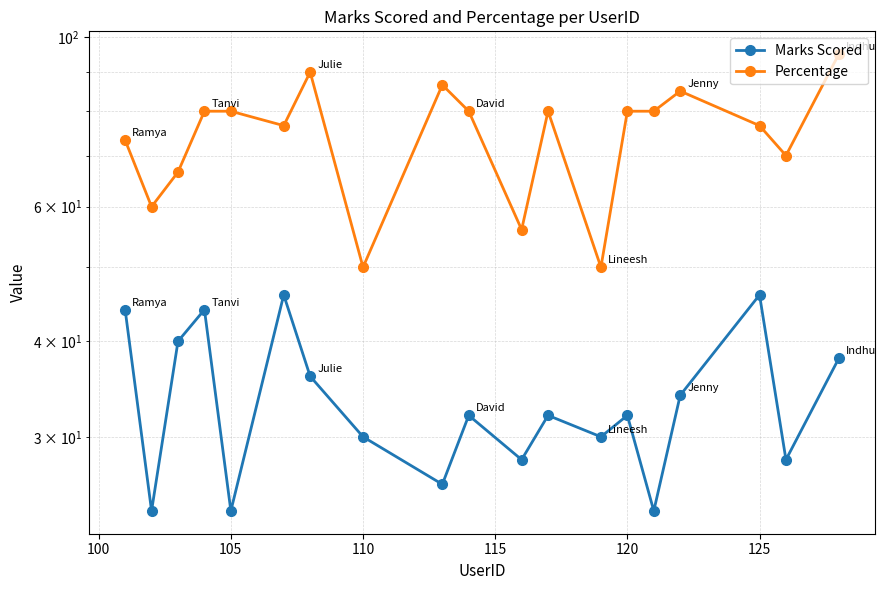

What is the average value of the Percentage series?

74.5